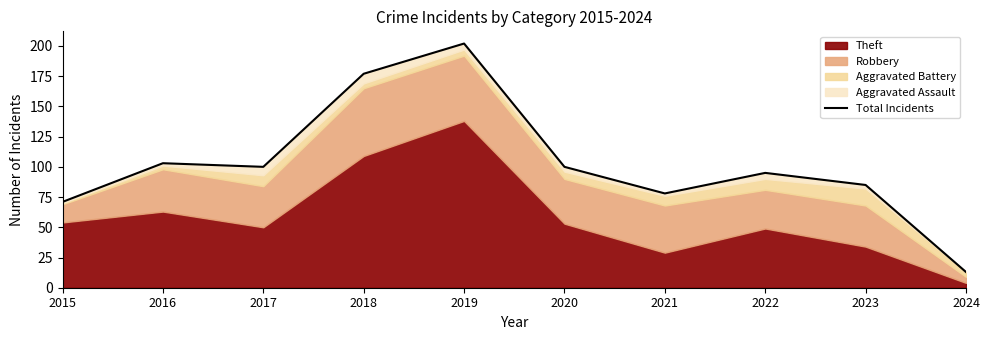

What is the value of the 2nd point from the left?

103